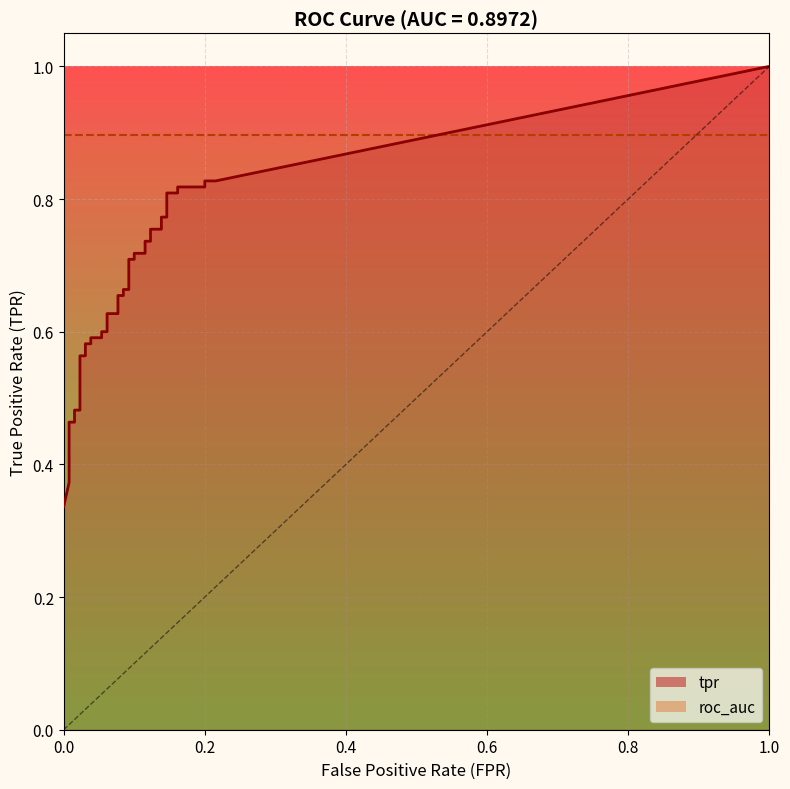

List the series in order of their overall mean, lowest first.

tpr, roc_auc